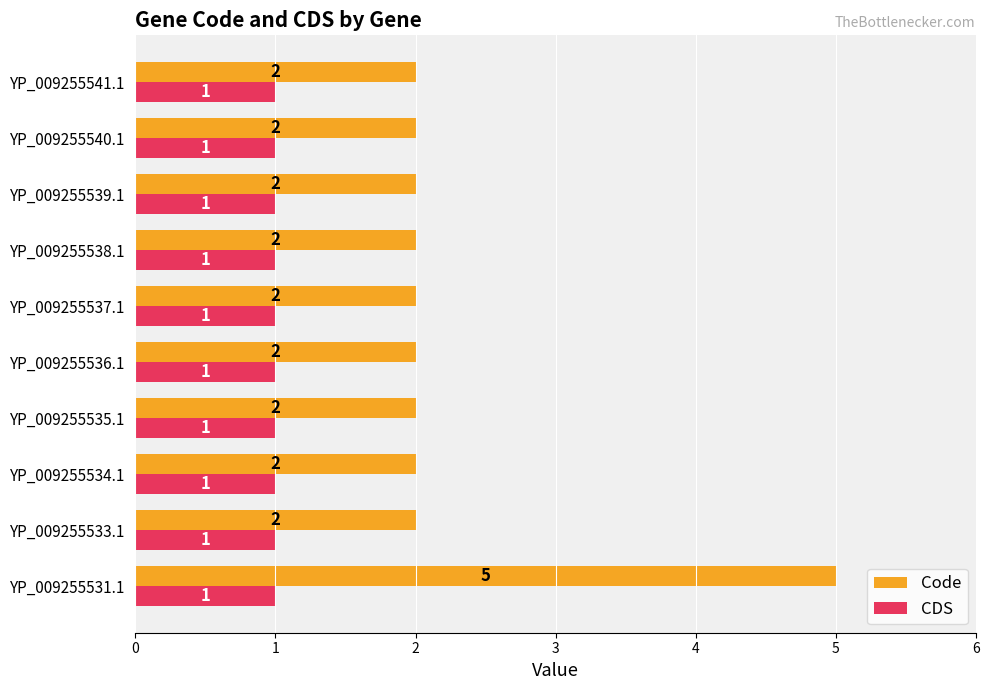

What is the maximum value shown in the chart?

5